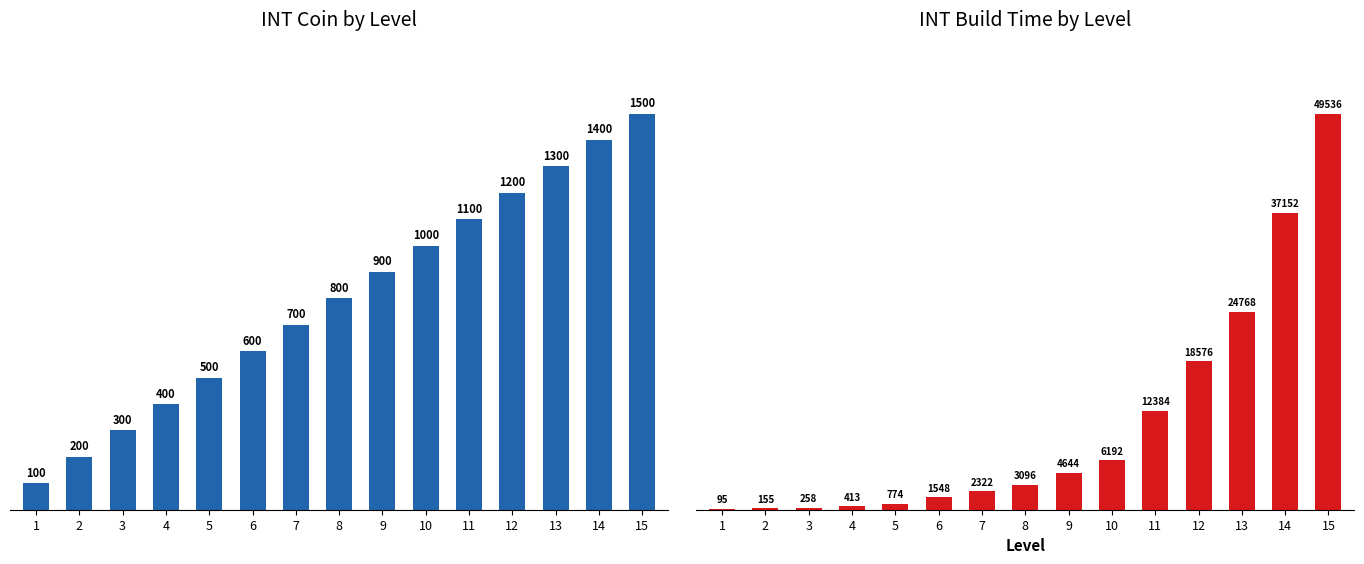

What is the average value of the INT_coin series?

800